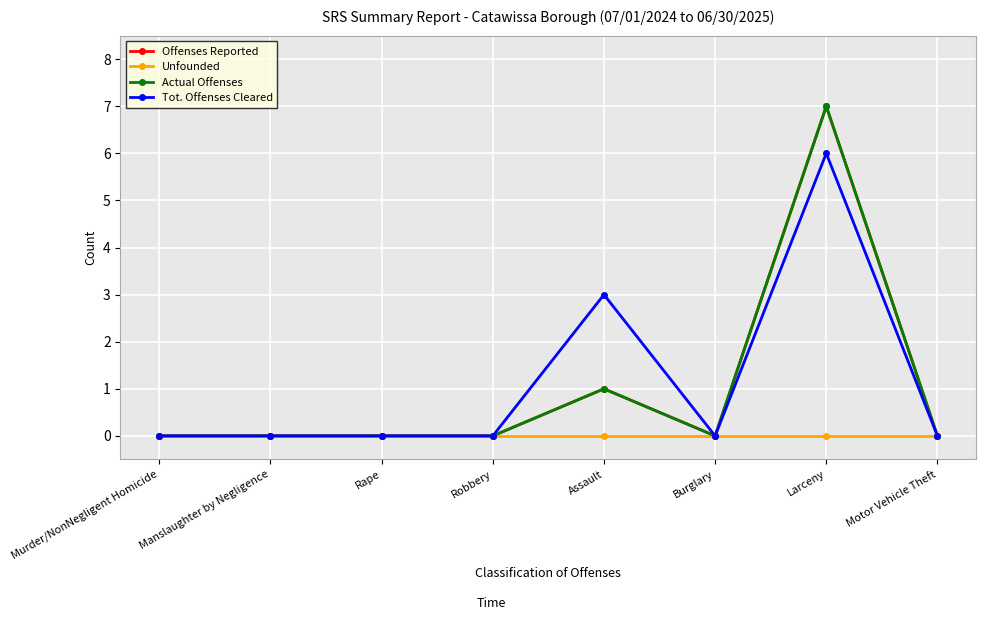

Where is the first local minimum for Tot. Offenses Cleared?

Burglary